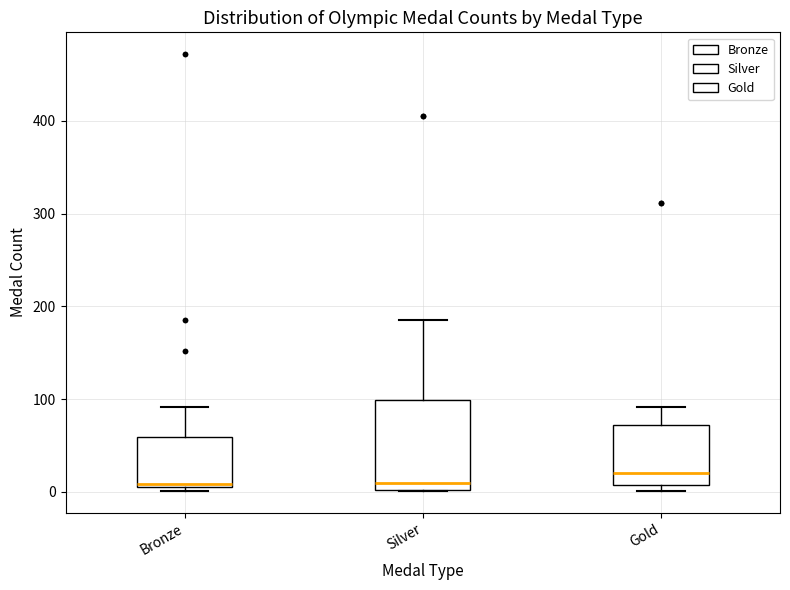

Comparing the boxes themselves (not the whiskers), which one is the tallest?

Silver